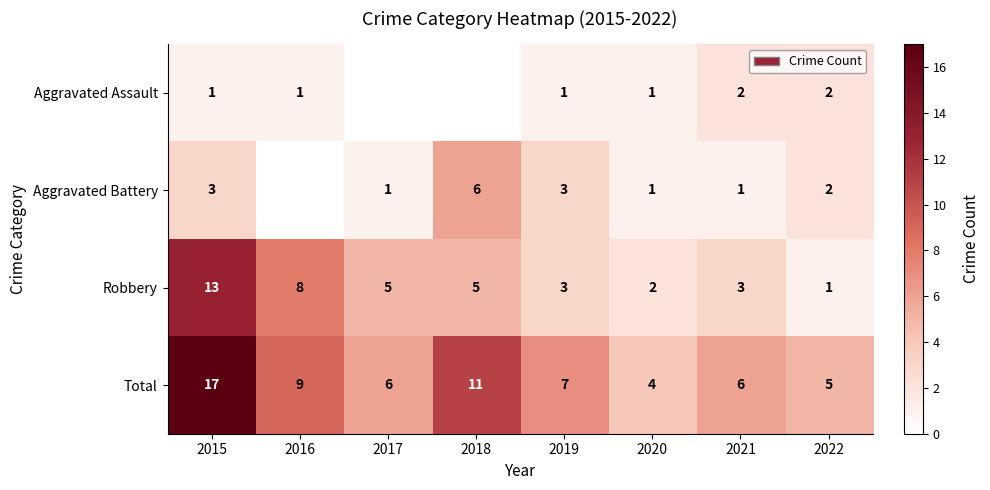

Is the value of Aggravated Assault at 2020 greater than the value of Robbery at 2021?

No